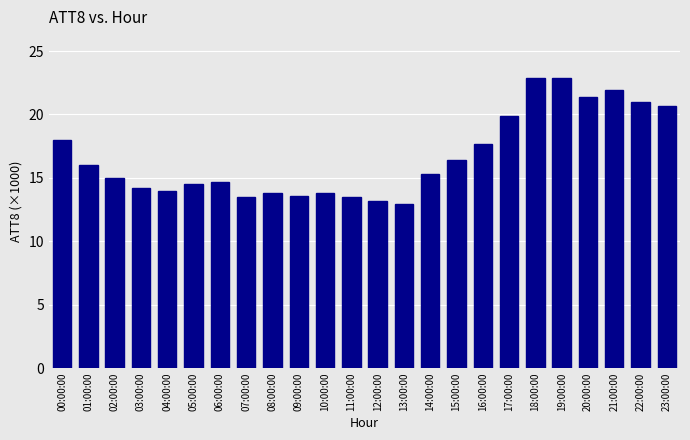

What is the sum of the values at 10:00:00 and 11:00:00?

27.3